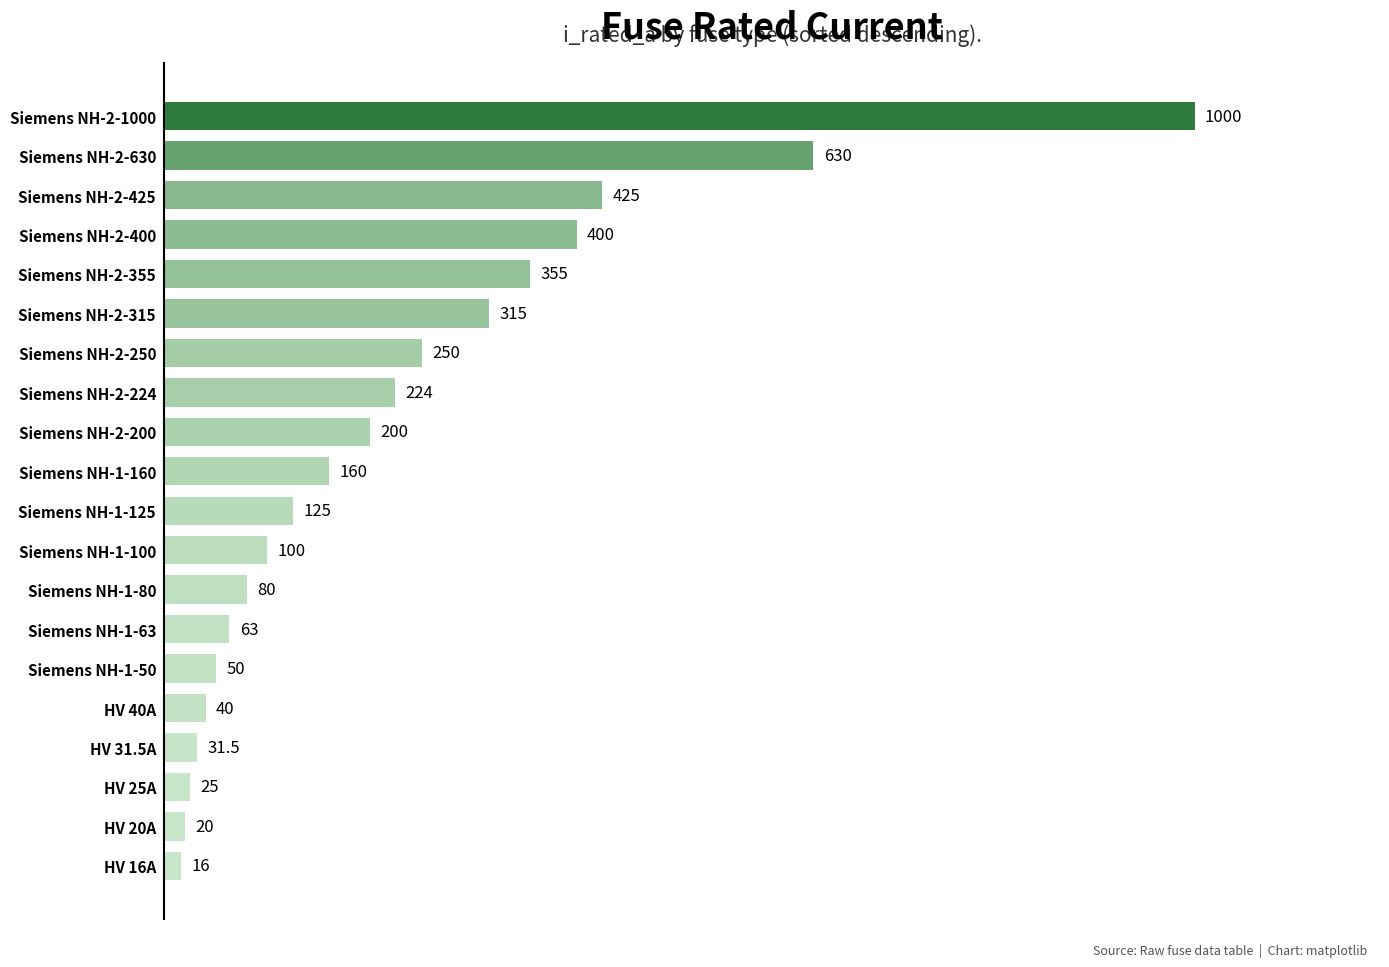

Rank the categories by value from lowest to highest.

HV 16A, HV 20A, HV 25A, HV 31.5A, HV 40A, Siemens NH-1-50, Siemens NH-1-63, Siemens NH-1-80, Siemens NH-1-100, Siemens NH-1-125, Siemens NH-1-160, Siemens NH-2-200, Siemens NH-2-224, Siemens NH-2-250, Siemens NH-2-315, Siemens NH-2-355, Siemens NH-2-400, Siemens NH-2-425, Siemens NH-2-630, Siemens NH-2-1000